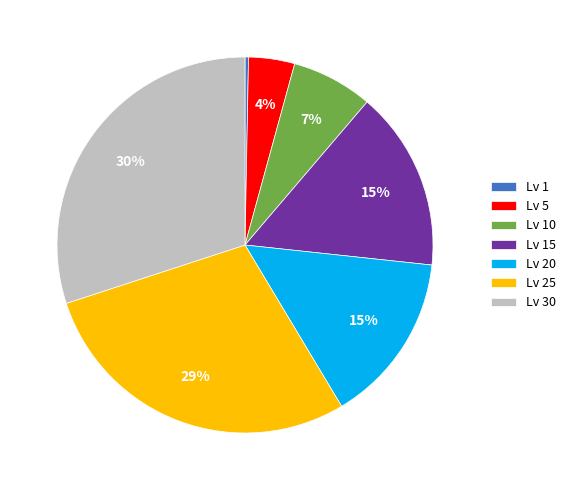

Which slice is the smallest?

Lv 1